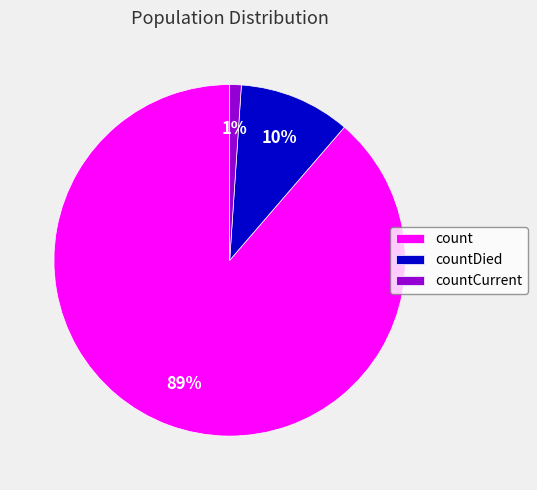

What percentage is the count slice, to the nearest percent?

89%